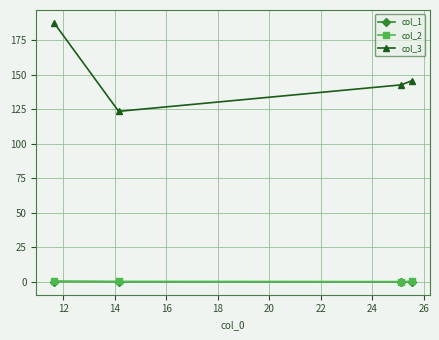

True or false: col_2 has more than 2 points higher than both neighbors.

False